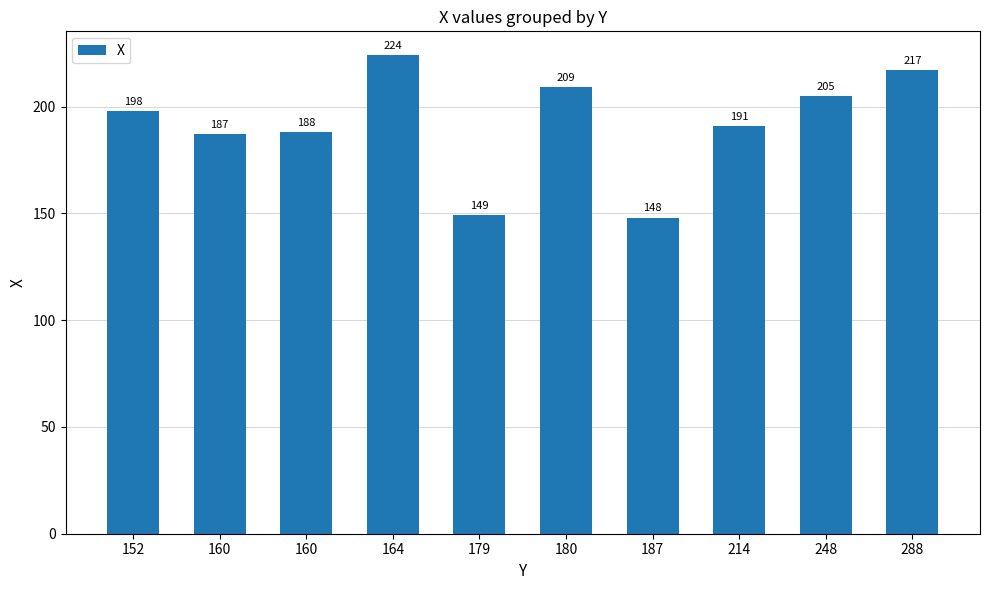

List the labels in order of value, largest first.

164, 288, 180, 248, 152, 214, 160, 160, 179, 187